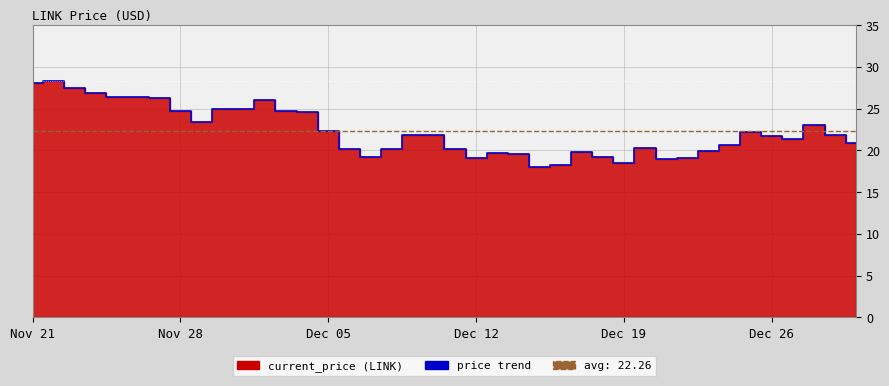

True or false: the data shows 5.9 at 11/23/2021.

False